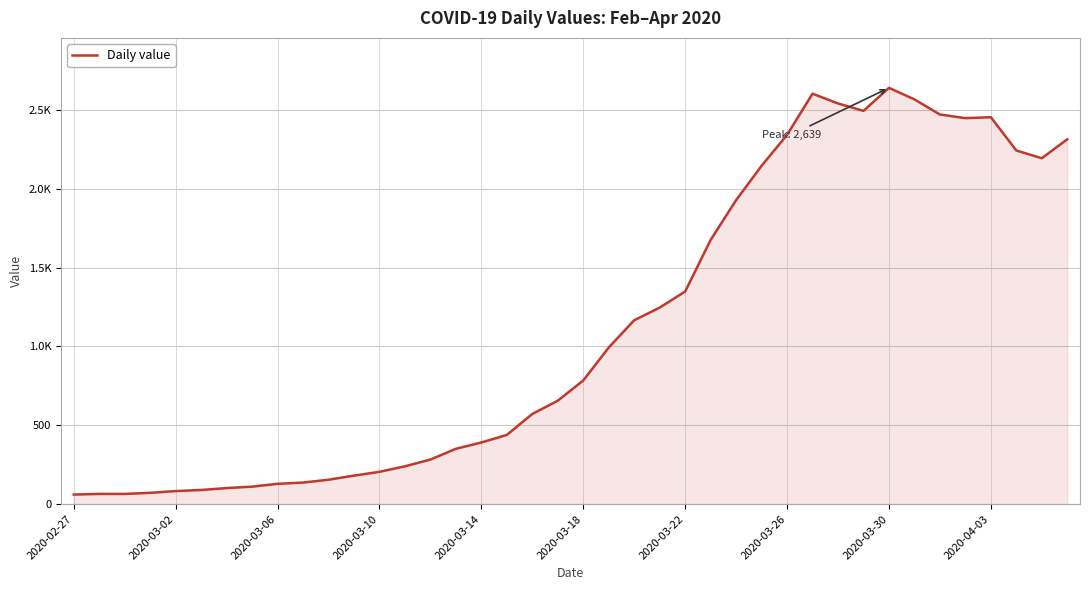

What is the smallest value displayed?

61